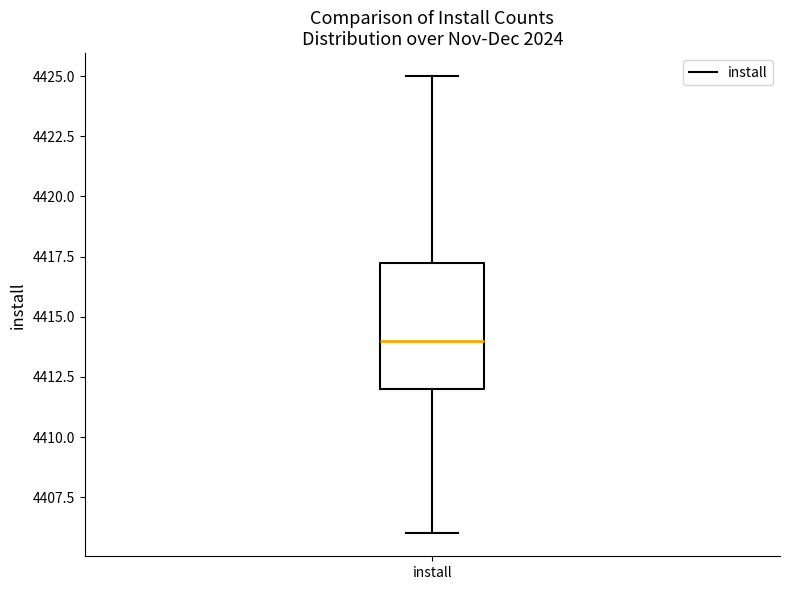

Read this box plot against the y-axis: the position of the median line, the range covered by the box, and the ends of both whiskers. The values are not printed on the chart, so give them approximately, as read against the axis.

median 4414.0, box 4412.0 to 4417.5, whiskers 4406.0 to 4425.0